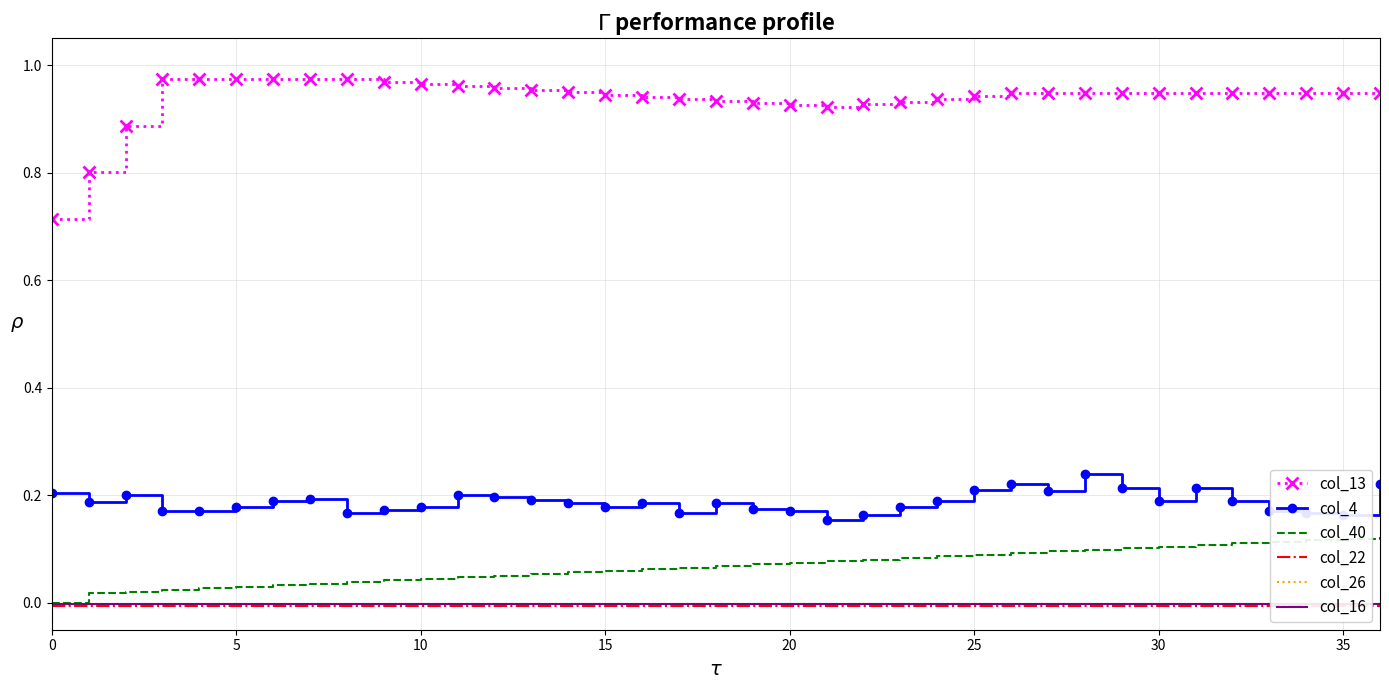

Rank the series by their maximum value, from lowest to highest.

col_22, col_26, col_16, col_40, col_4, col_13